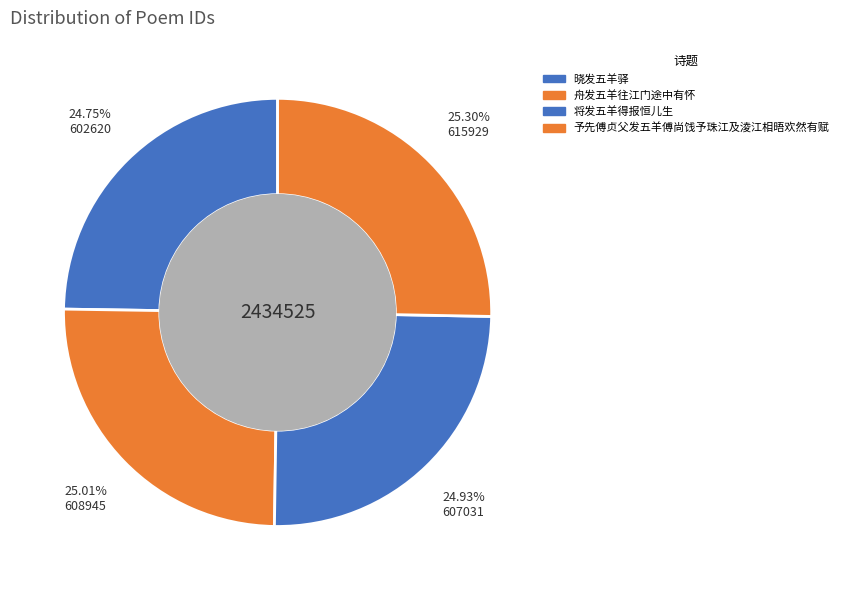

Count the number of slices in the pie.

4